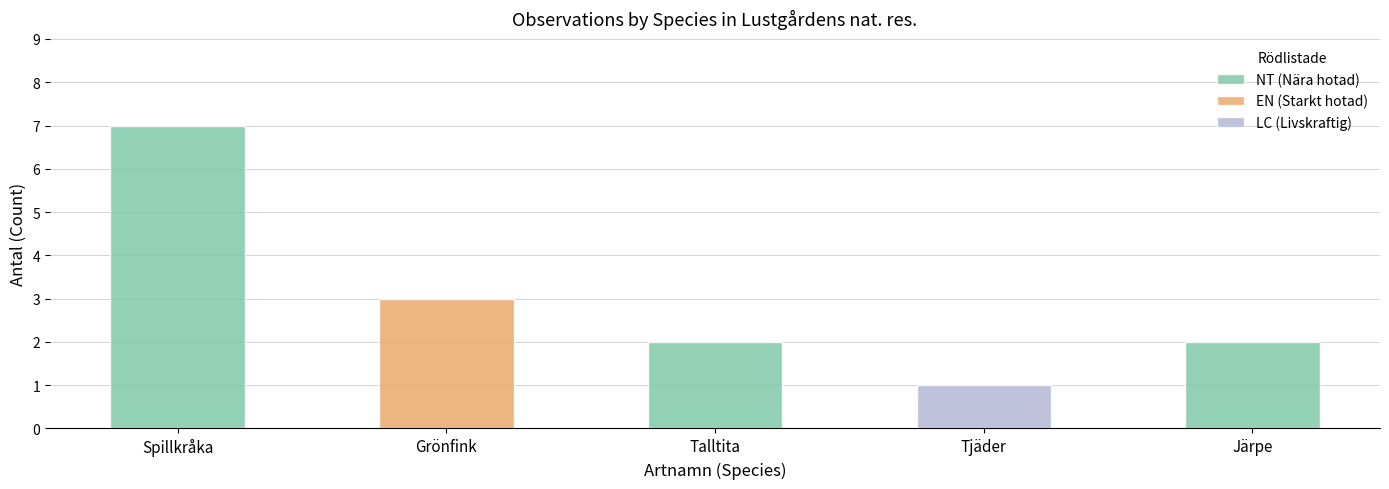

Which category has the highest value in the NT (Nära hotad) series?

Spillkråka